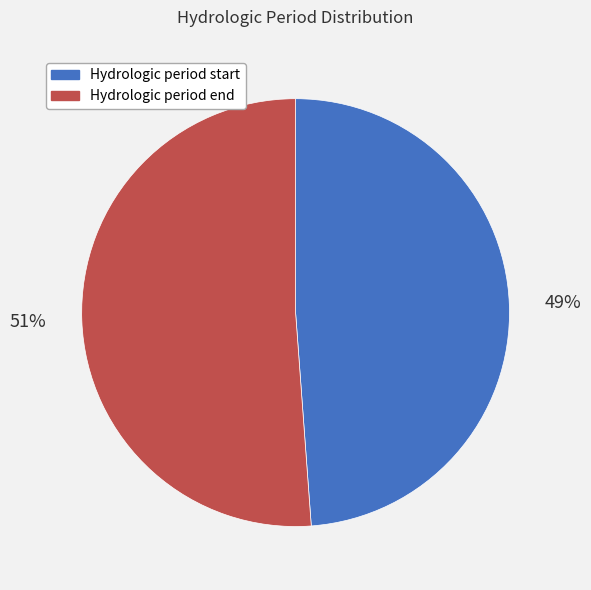

To the nearest percent, what is the combined percentage of Hydrologic period end and Hydrologic period start?

100%